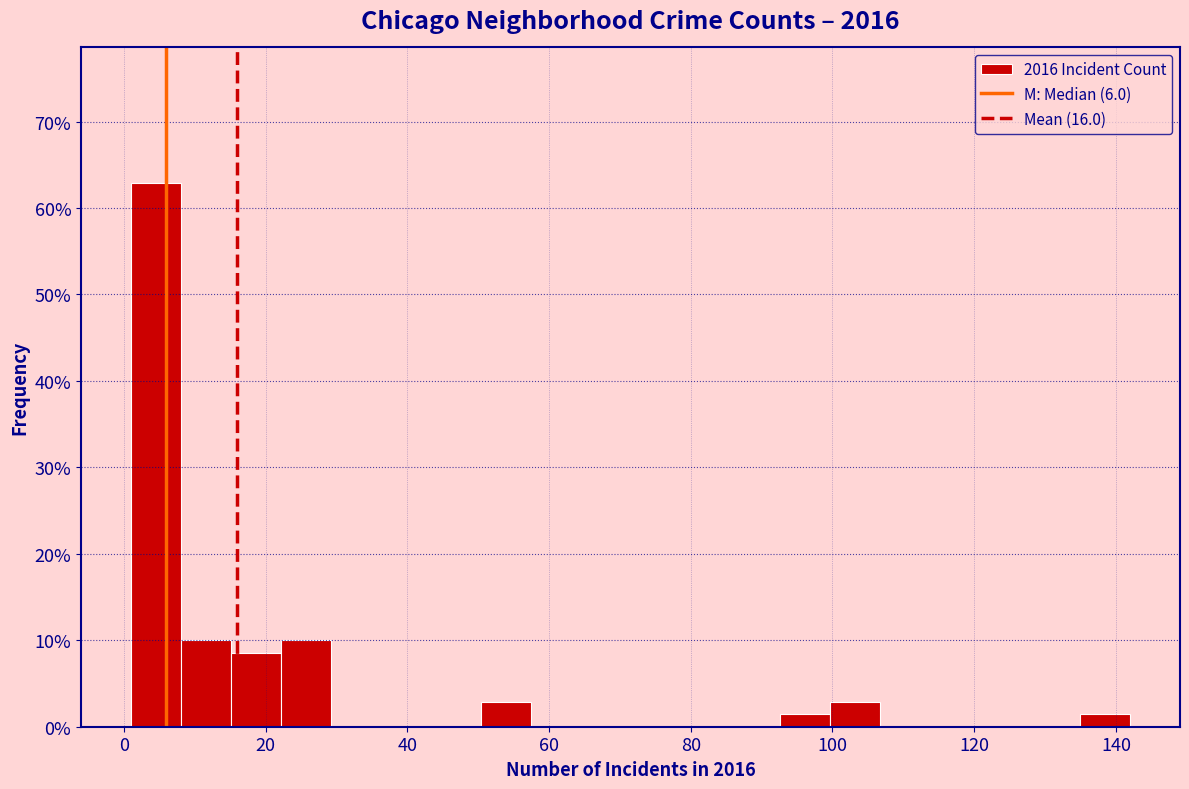

Around what value on the x-axis is the tallest bar? Give the approximate position of its centre, as read against the axis.

4